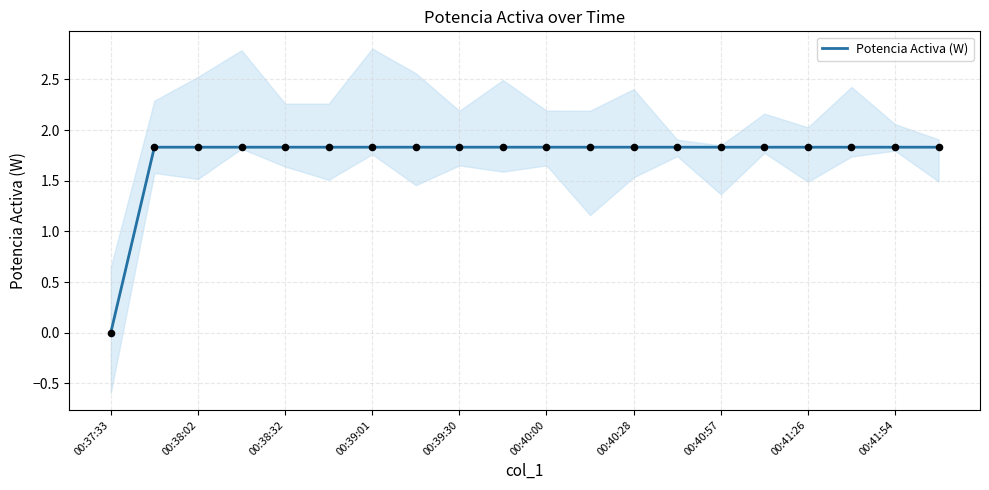

True or false: Potencia Activa (W) has a value of 3.0 at 00:41:26.

False